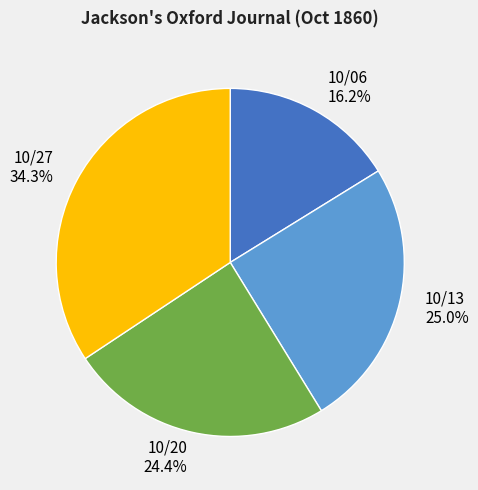

Between 10/06 and 10/20, which is larger?

10/20